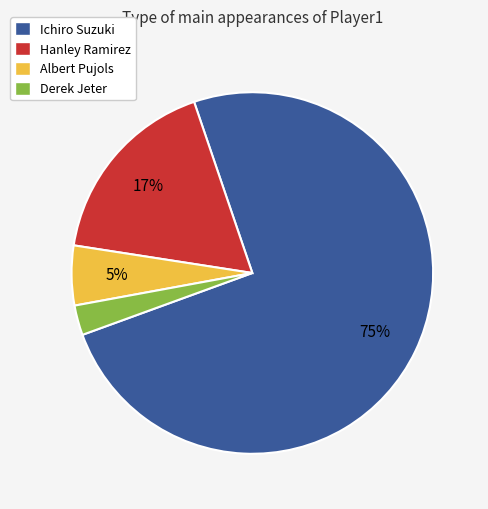

Is it true that Albert Pujols is 5% of the pie?

True